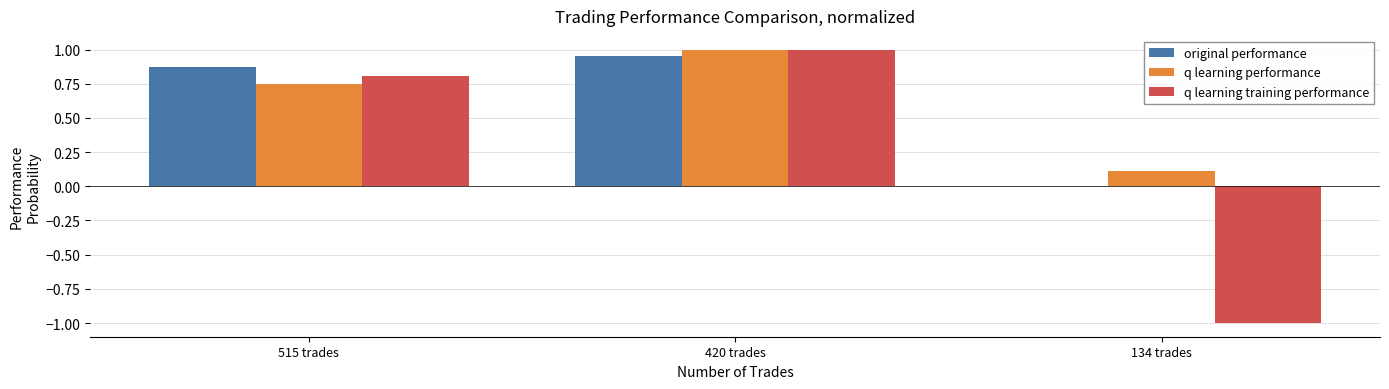

How many groups of bars are there?

3